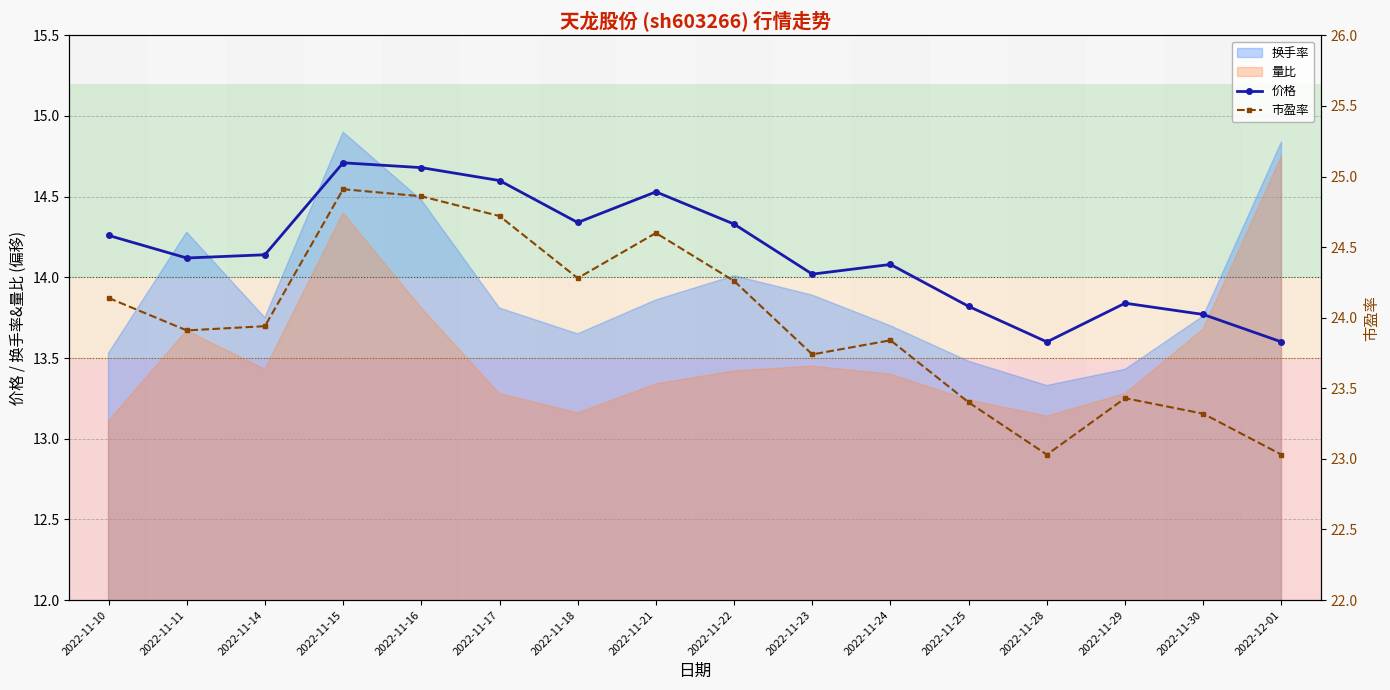

What is the difference between the second highest and minimum values in the 价格 series?

1.1